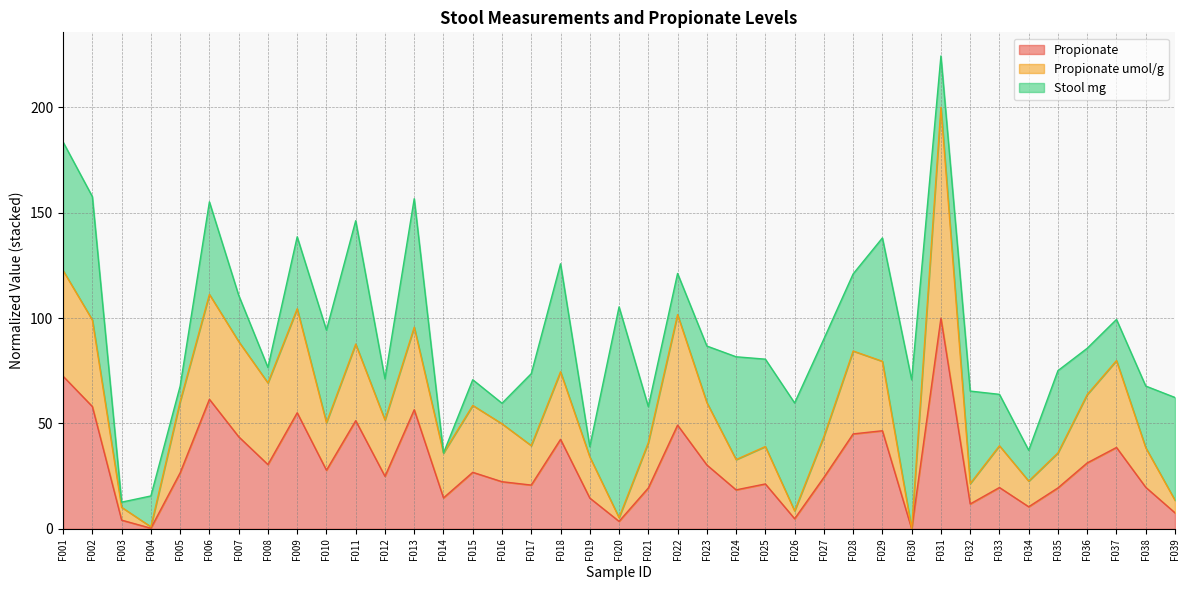

What is the greatest value displayed?

200.0